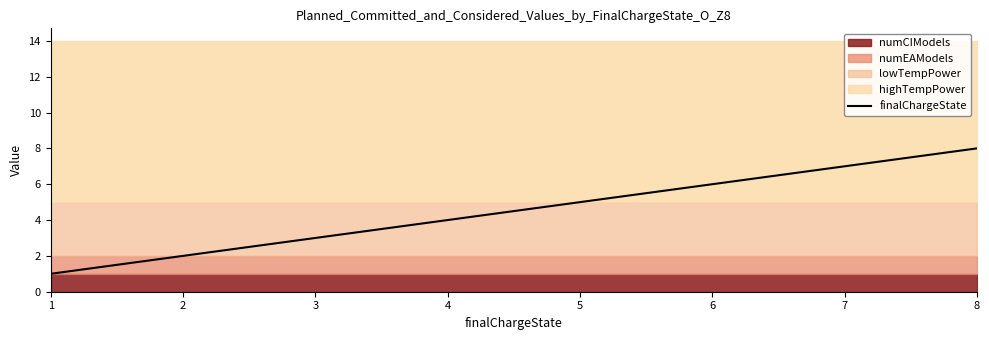

Rank the categories by value from highest to lowest.

8, 7, 6, 5, 4, 3, 2, 1